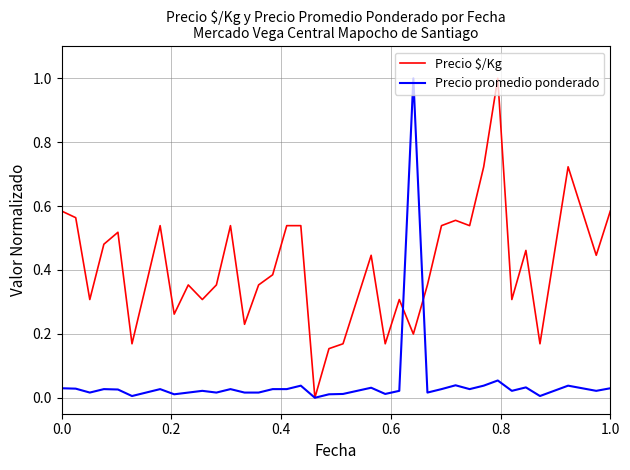

Rank the series by their average value, from lowest to highest.

Precio promedio ponderado, Precio $/Kg